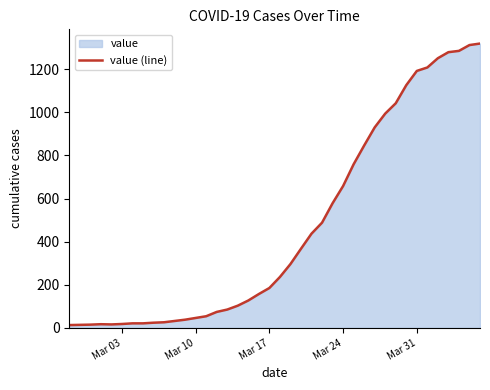

The value at Mar 31 is 413. True or false?

False